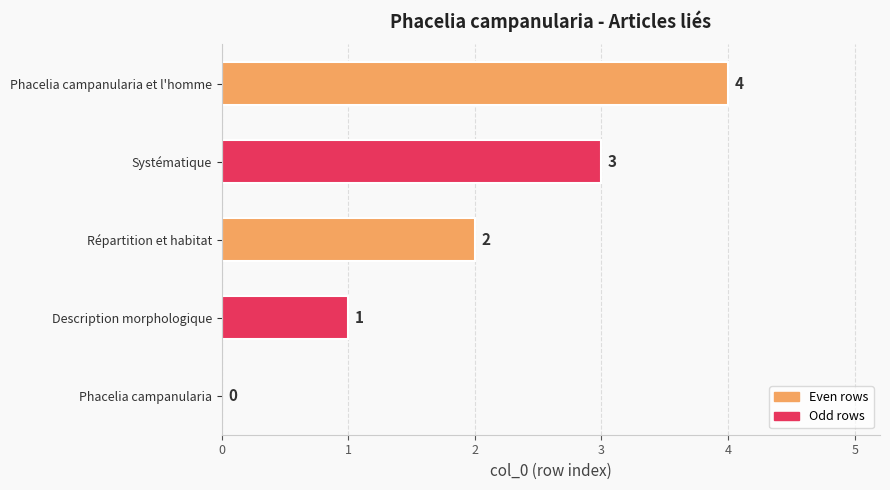

Are the bars horizontal?

Yes